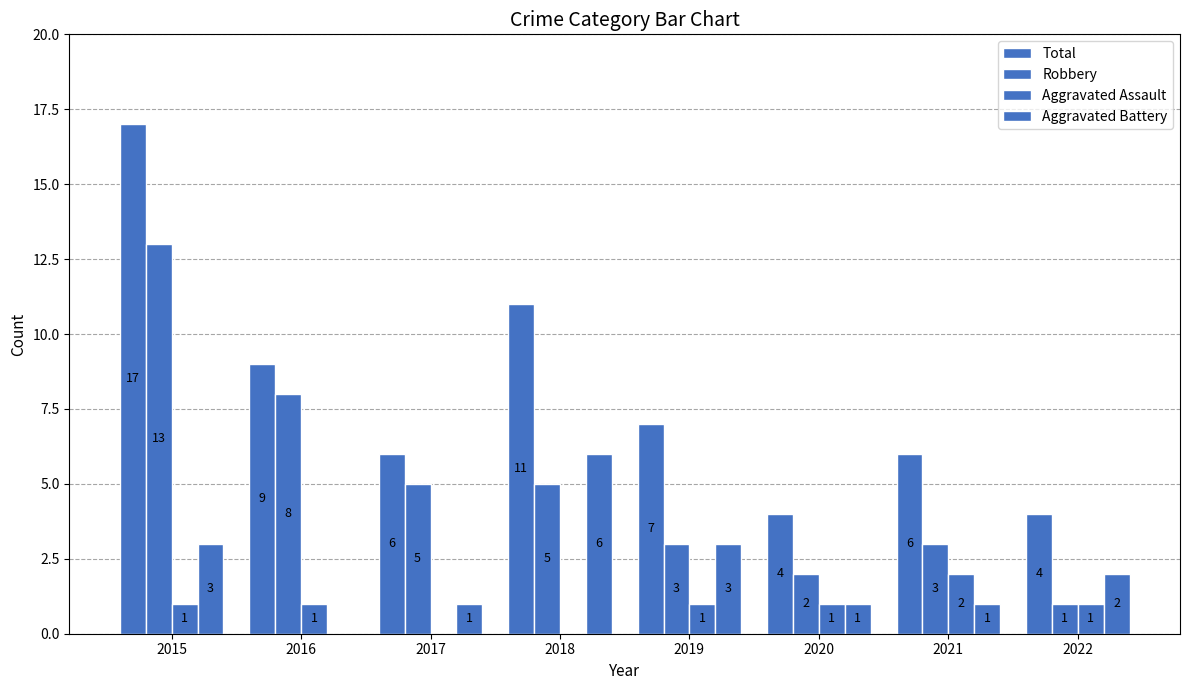

Is it true that Total equals 4 at 2020?

True